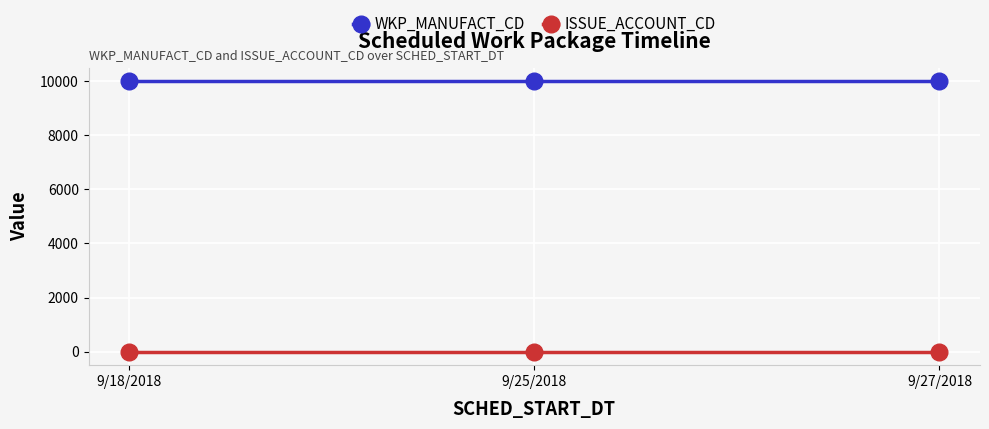

The value of WKP_MANUFACT_CD at 9/18/2018 is 10001. True or false?

True